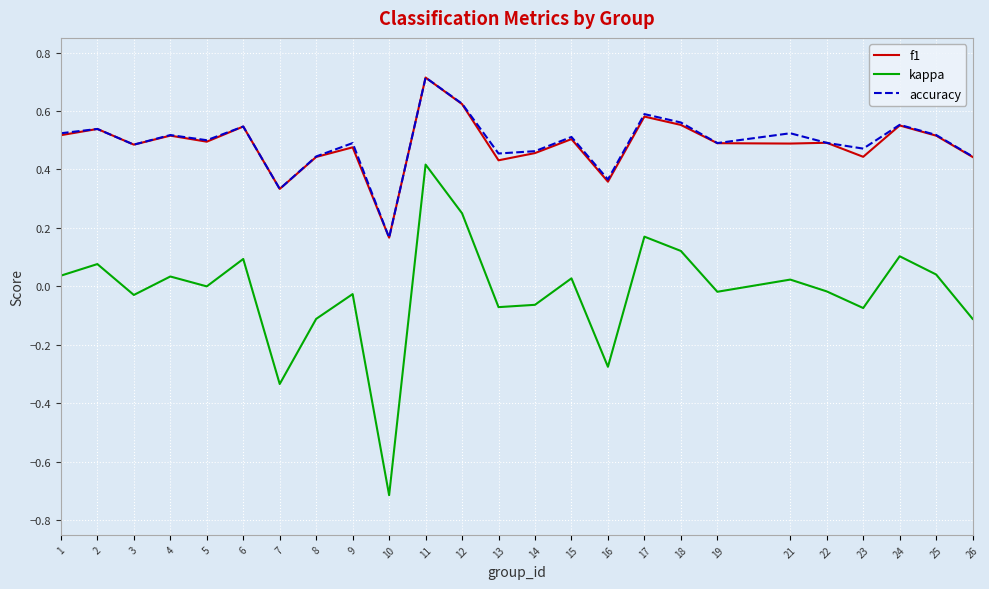

How many distinct data groups are displayed?

3